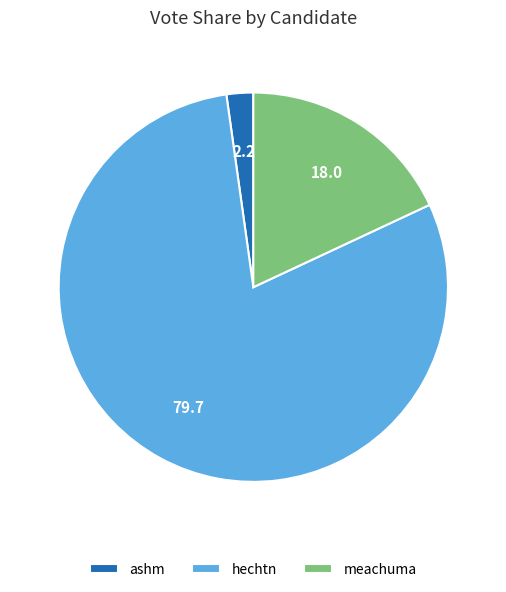

How many slices are in this pie chart?

3